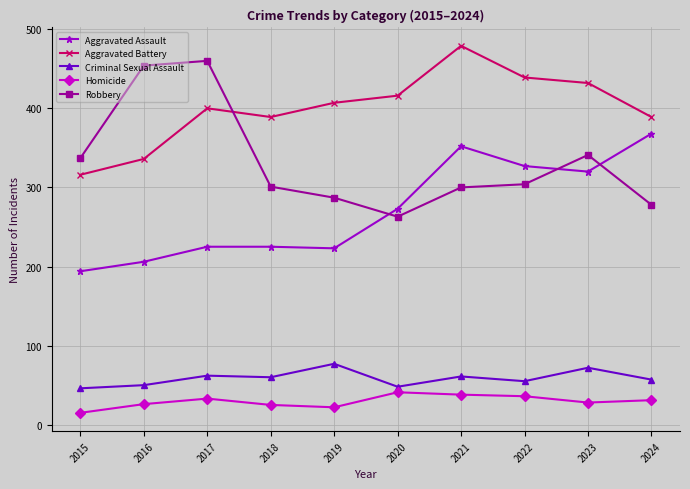

How many values in the Robbery series are below 304?

5